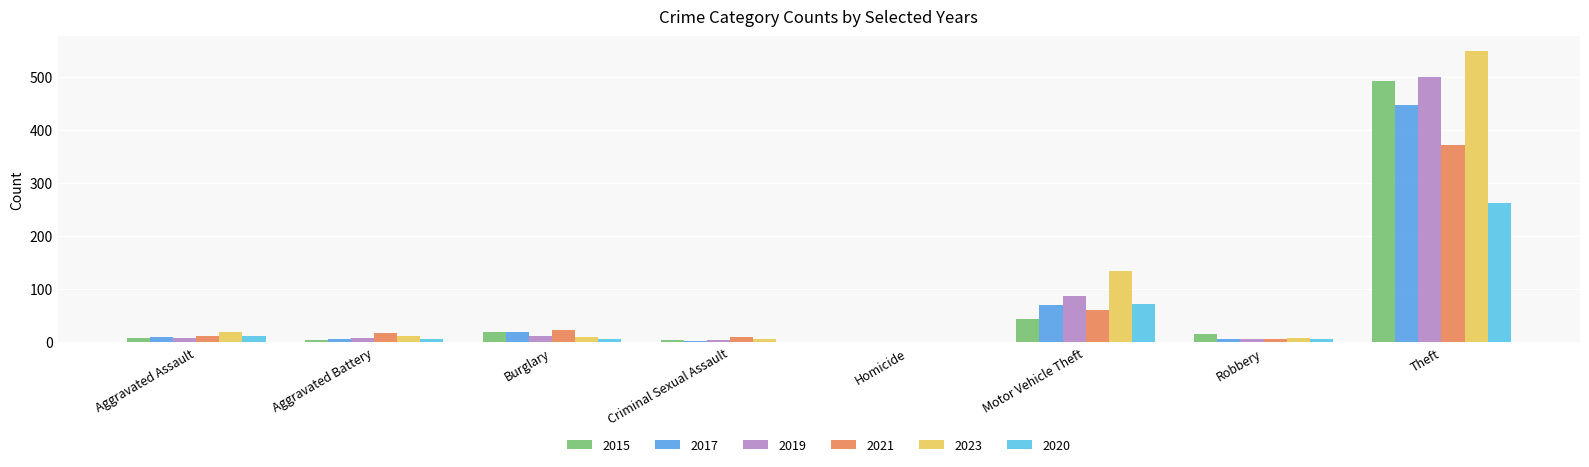

True or false: 2020 has a value of 400 at Theft.

False